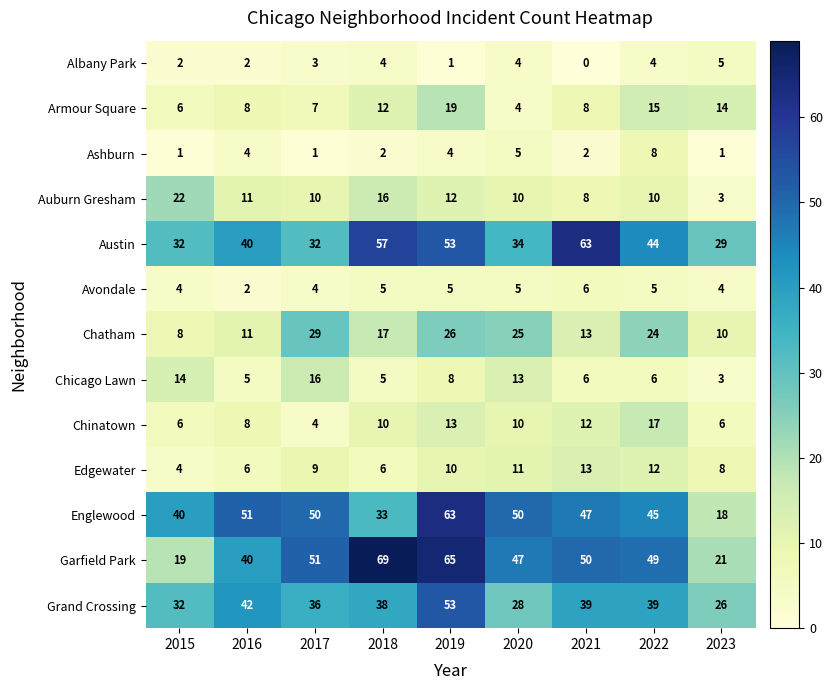

Is it true that Chicago Lawn equals 16 at 2017?

True